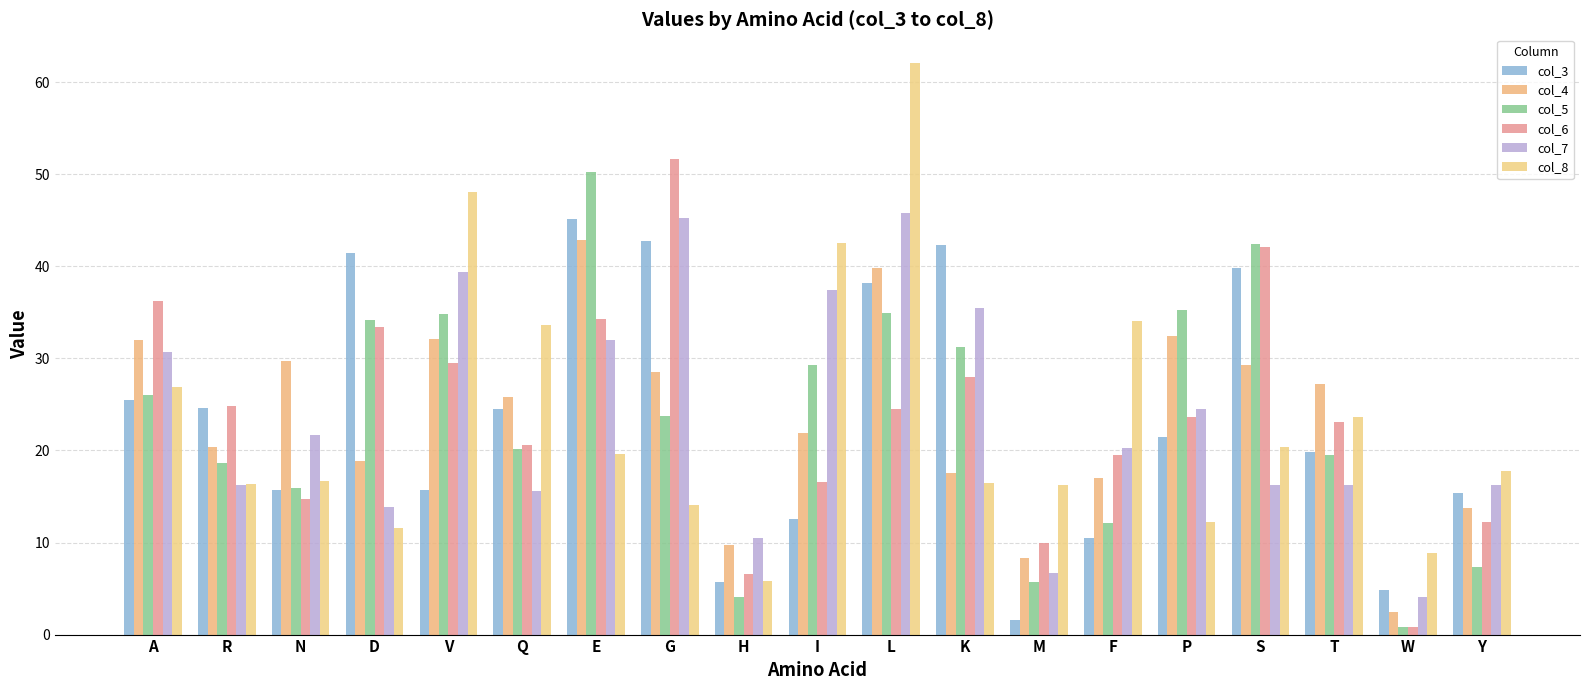

At which label does col_6 reach its minimum?

W